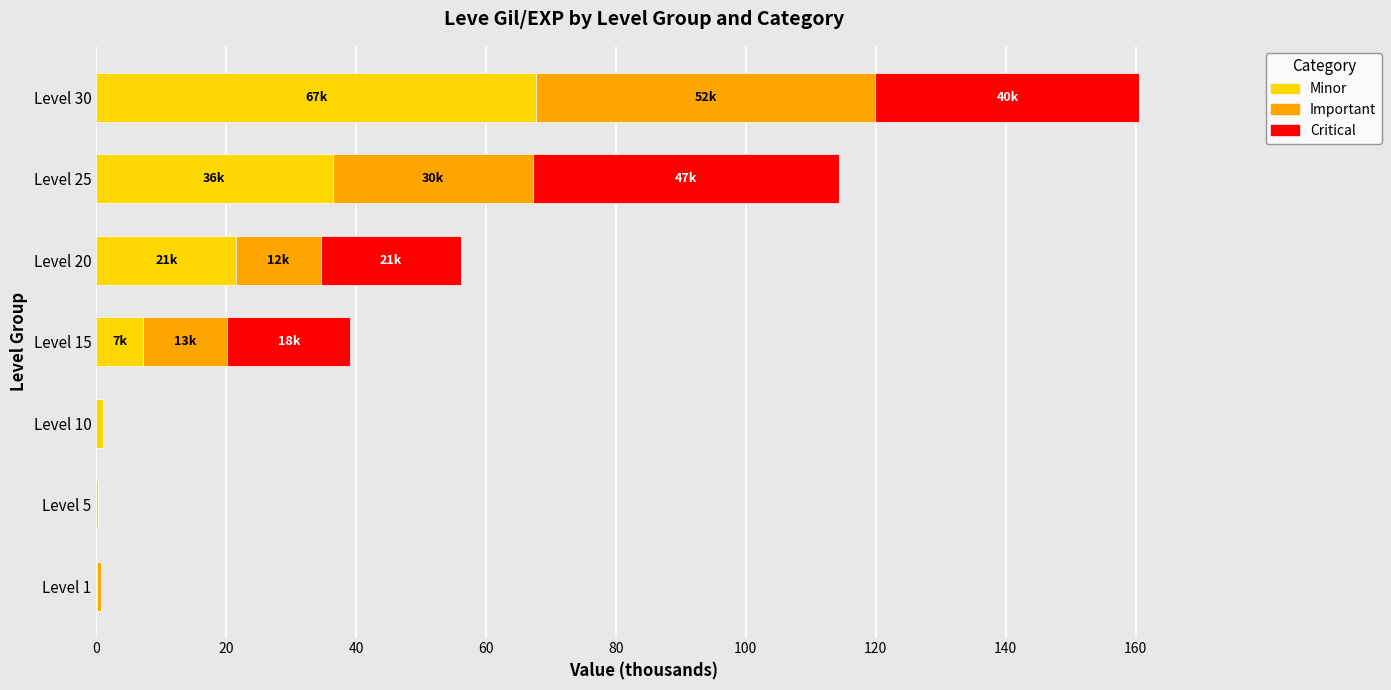

How many data points in Minor are above 7?

4